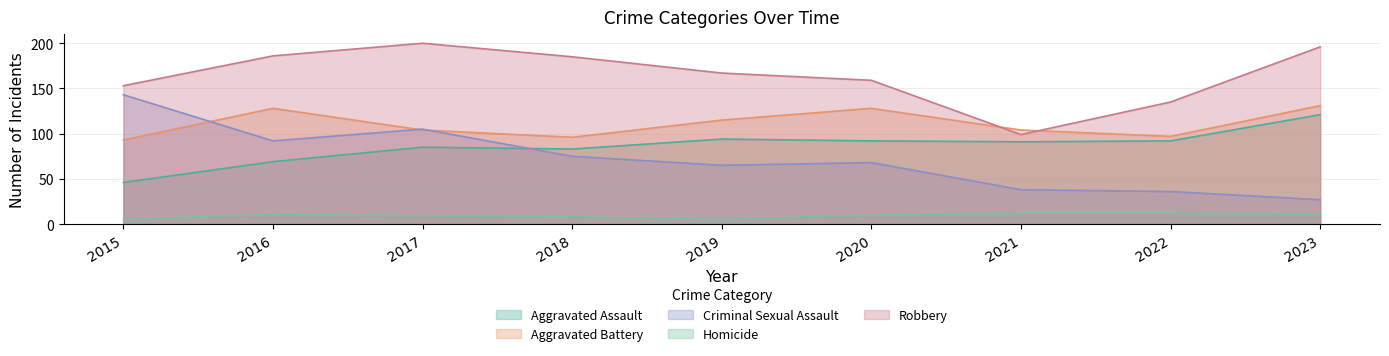

Reading left to right, list all the values displayed in this chart.

Aggravated Assault: 2015=46	2016=69	2017=85	2018=83	2019=94	2020=92	2021=91	2022=92	2023=121
Aggravated Battery: 2015=93	2016=128	2017=104	2018=96	2019=115	2020=128	2021=104	2022=97	2023=131
Criminal Sexual Assault: 2015=143	2016=92	2017=105	2018=75	2019=65	2020=68	2021=38	2022=36	2023=27
Homicide: 2015=5	2016=11	2017=9	2018=8	2019=5	2020=10	2021=12	2022=12	2023=11
Robbery: 2015=153	2016=186	2017=200	2018=185	2019=167	2020=159	2021=99	2022=135	2023=196